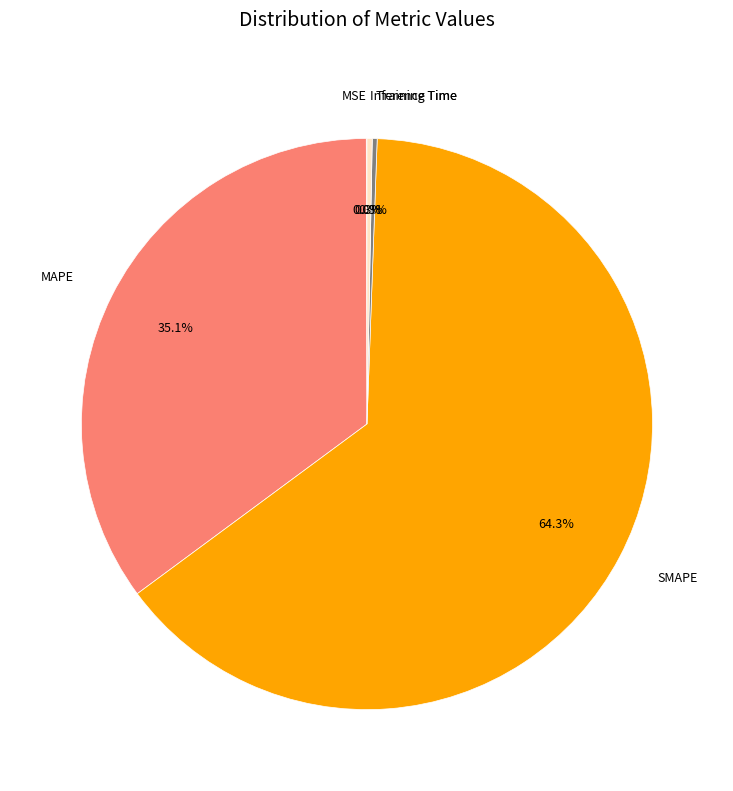

Approximately how many times larger is the value at SMAPE compared to MAPE?

1.8